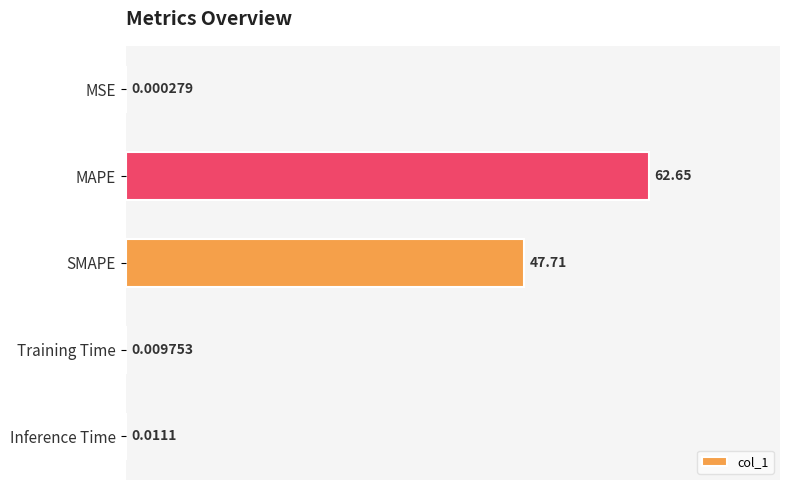

Which has a higher value, MAPE or Inference Time?

MAPE